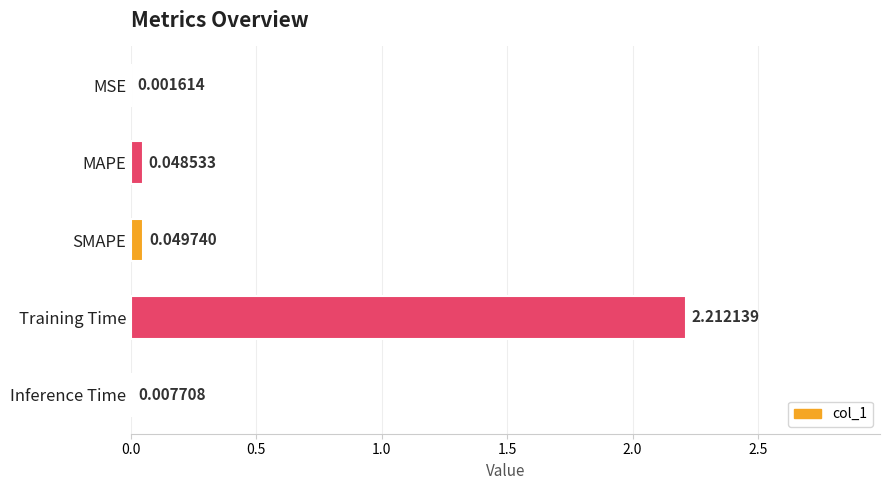

What is the sum of all values?

2.3